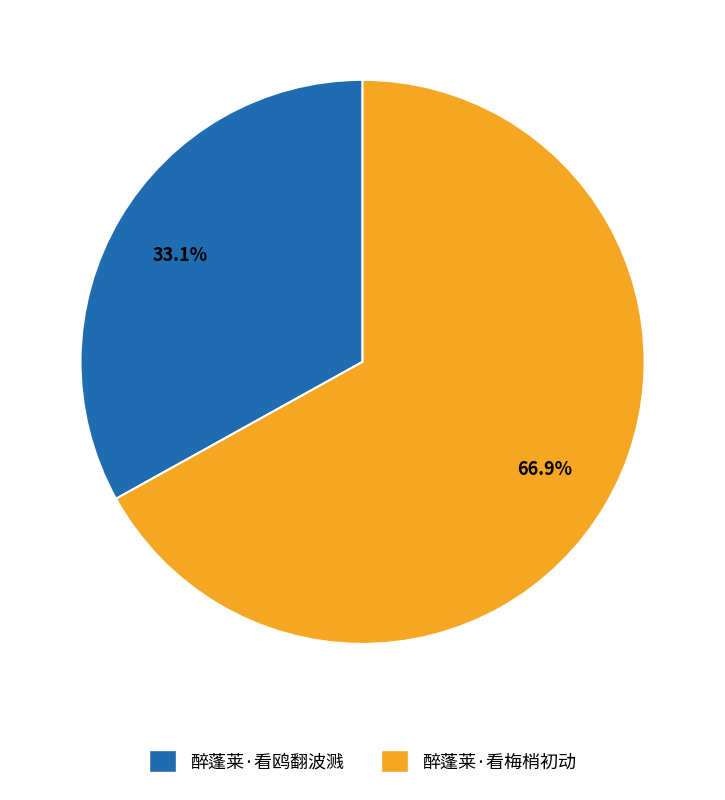

True or false: 醉蓬莱·看梅梢初动 accounts for 57% of the total.

False